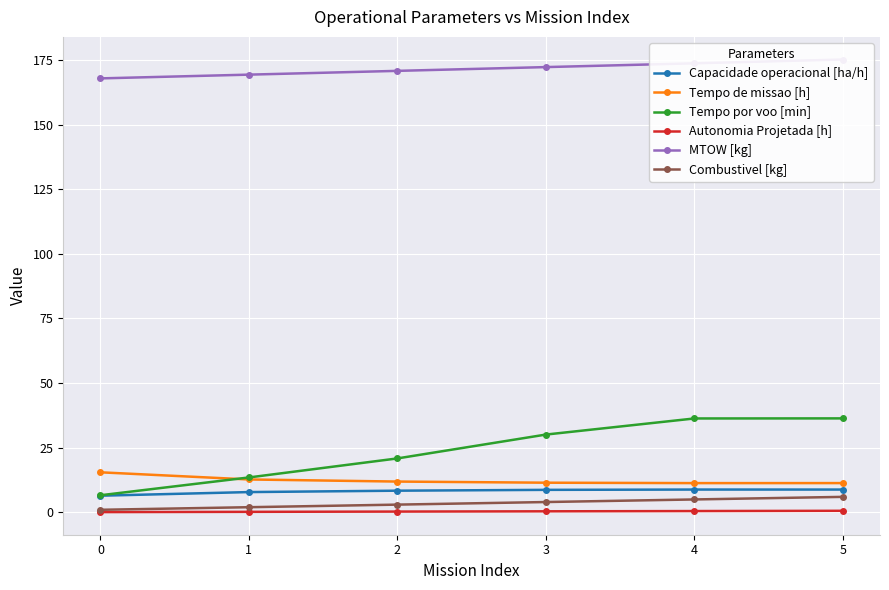

Reading left to right, transcribe all the data shown in this chart.

Capacidade operacional [ha/h]: 0=6.5	1=7.9	2=8.4	3=8.7	4=8.8	5=8.8
Tempo de missao [h]: 0=15.5	1=12.7	2=11.9	3=11.5	4=11.3	5=11.3
Tempo por voo [min]: 0=6.6	1=13.5	2=20.9	3=30.1	4=36.3	5=36.4
Autonomia Projetada [h]: 0=0.1	1=0.2	2=0.3	3=0.4	4=0.5	5=0.6
MTOW [kg]: 0=167.9	1=169.3	2=170.8	3=172.2	4=173.7	5=175.2
Combustivel [kg]: 0=1.0	1=2.0	2=3.0	3=4.0	4=5.0	5=6.0